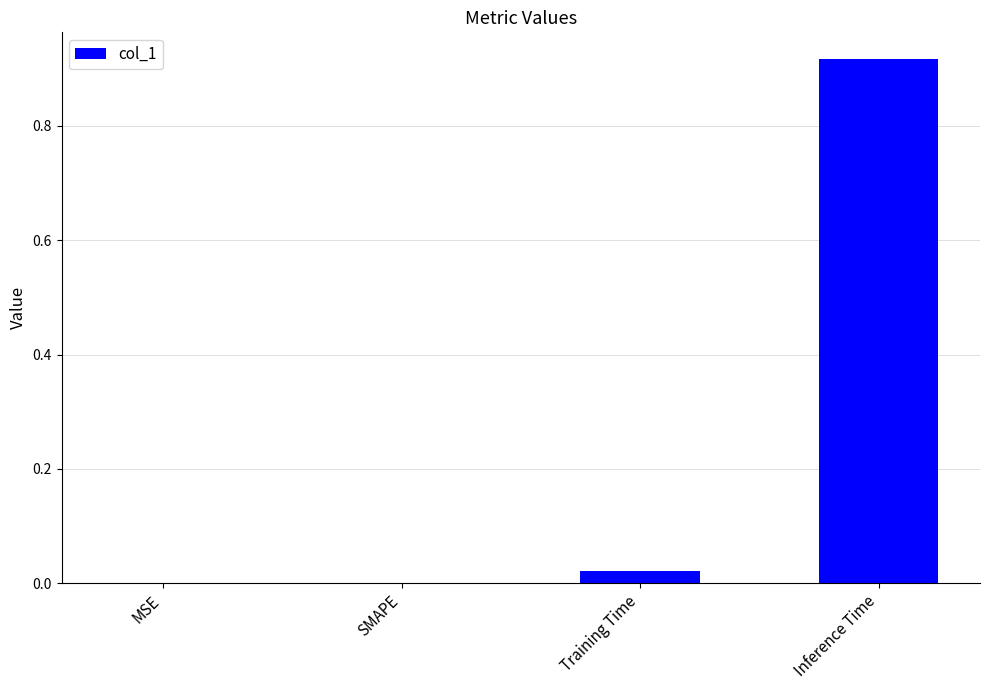

How many series are shown in this chart?

1